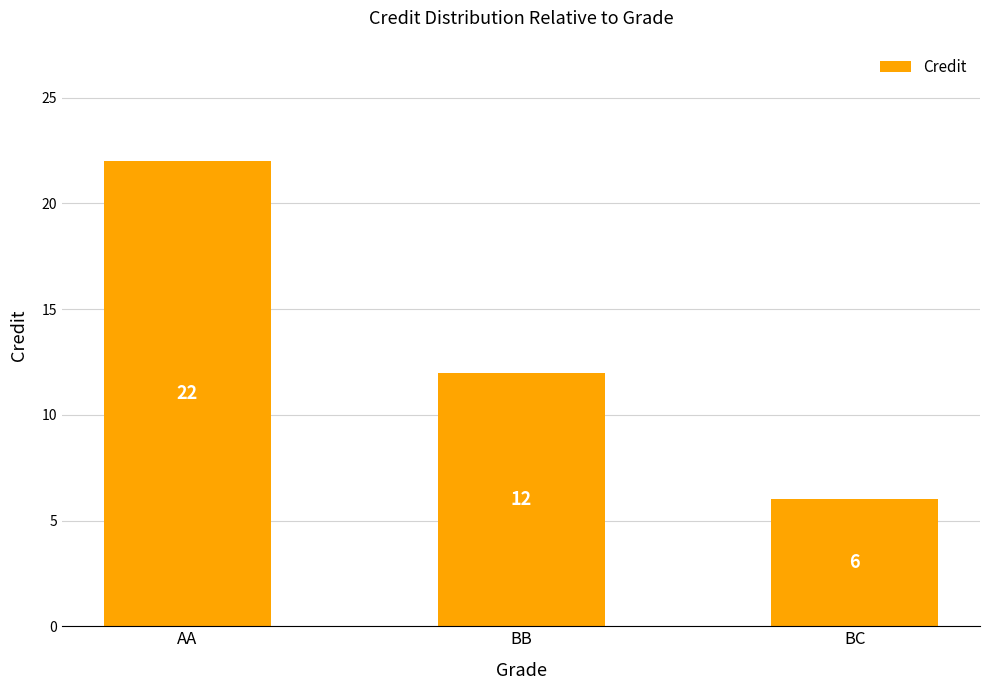

What is the value of the 2nd bar from the left?

12